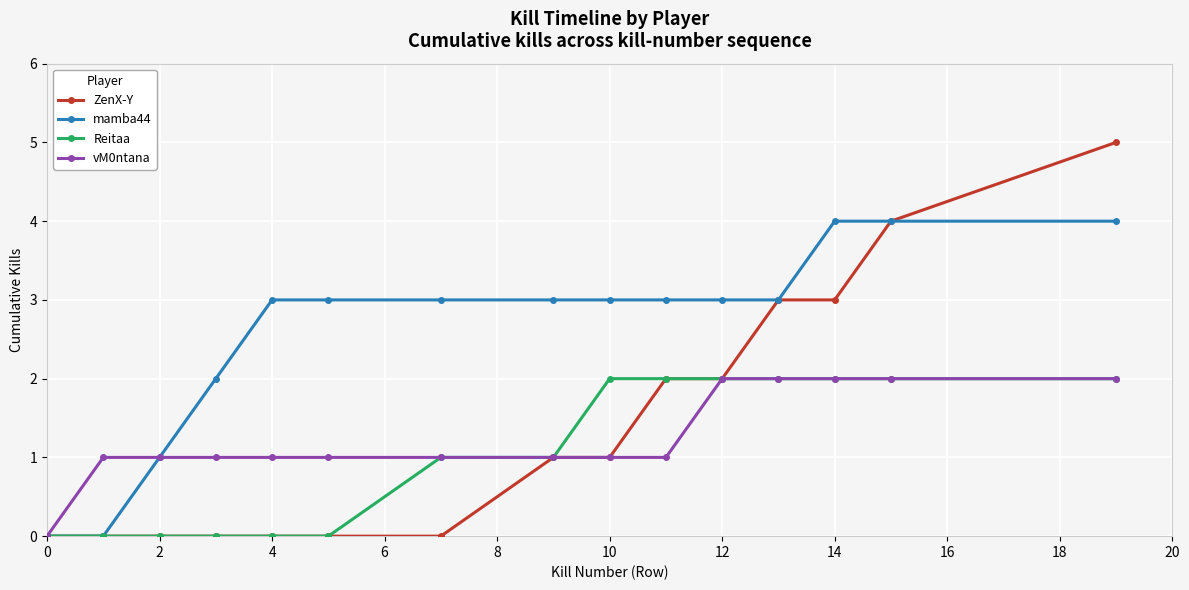

What is the value of the mamba44 point at the 7th from the left?

3